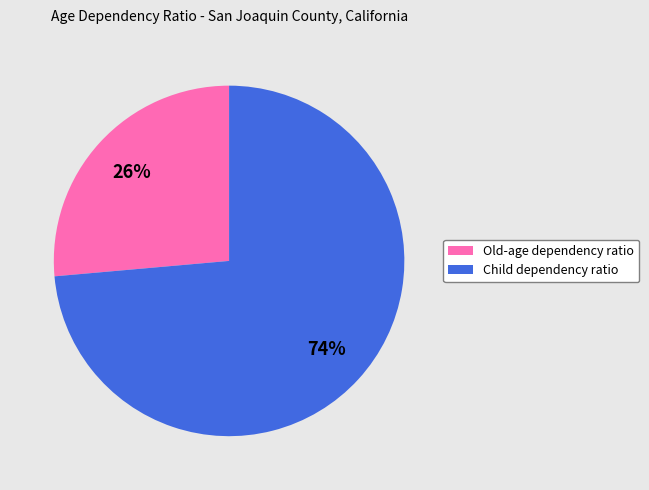

The Child dependency ratio slice represents 86% of the pie. True or false?

False